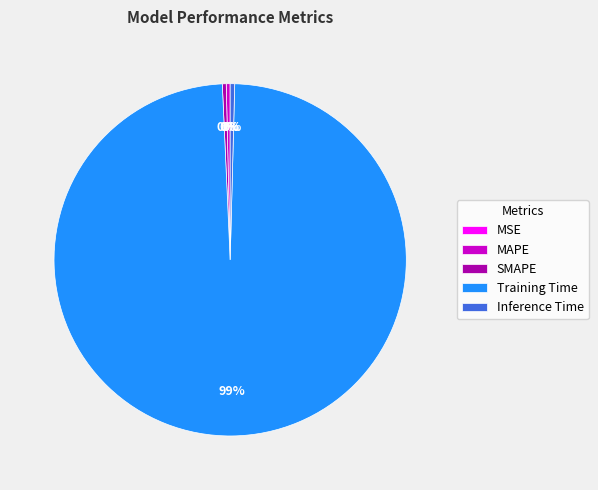

To the nearest percent, what is the average slice percentage?

20%